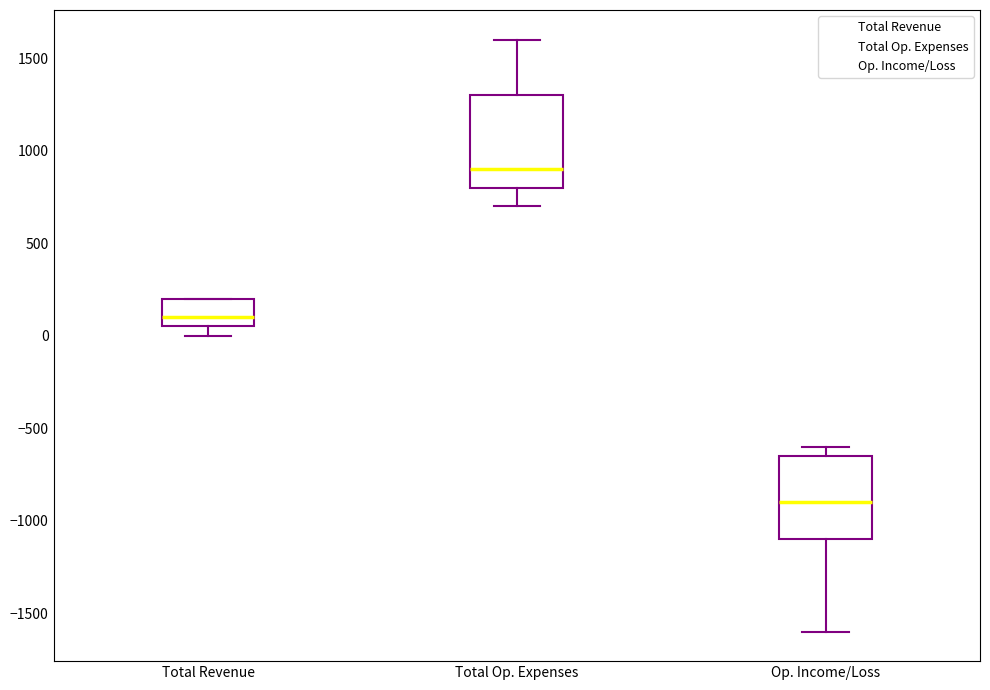

Which box has the lowest median line?

Op. Income/Loss